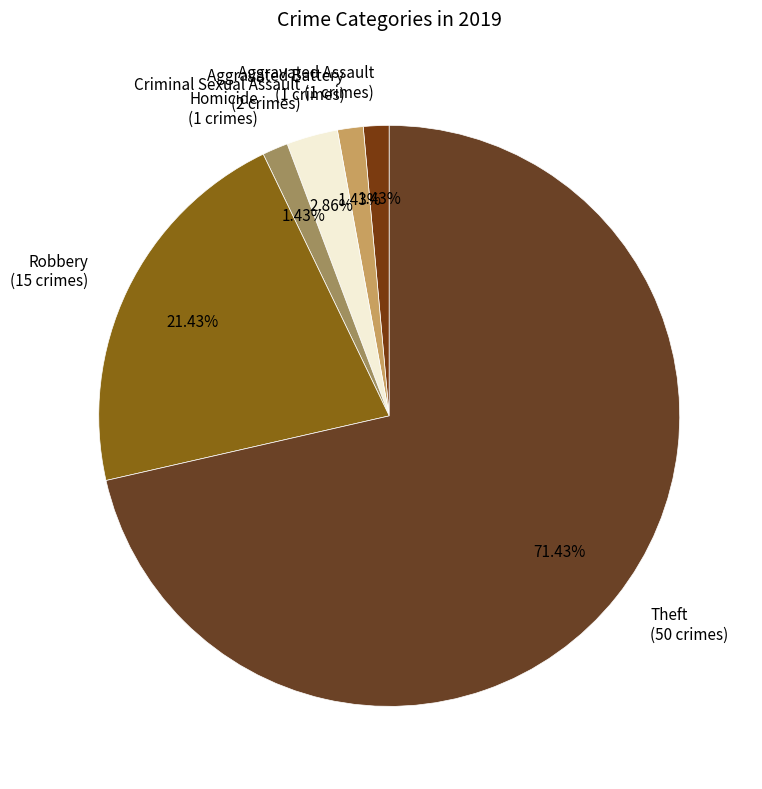

Is there any slice that represents more than half of the pie?

Yes